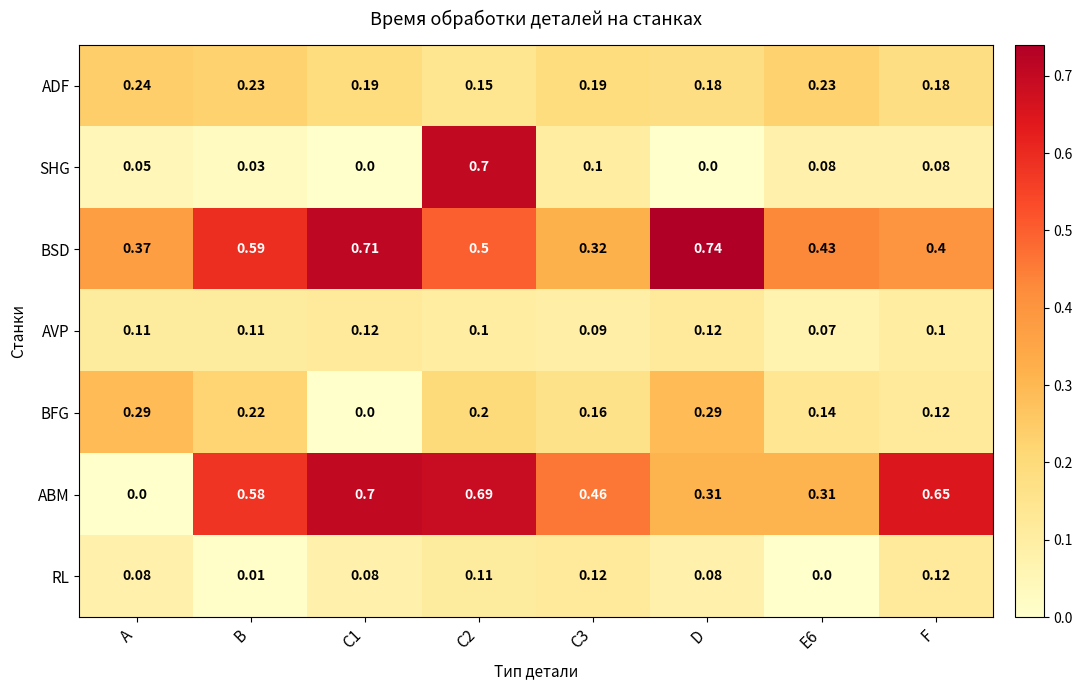

What is the difference between the highest and lowest values at C3?

0.4